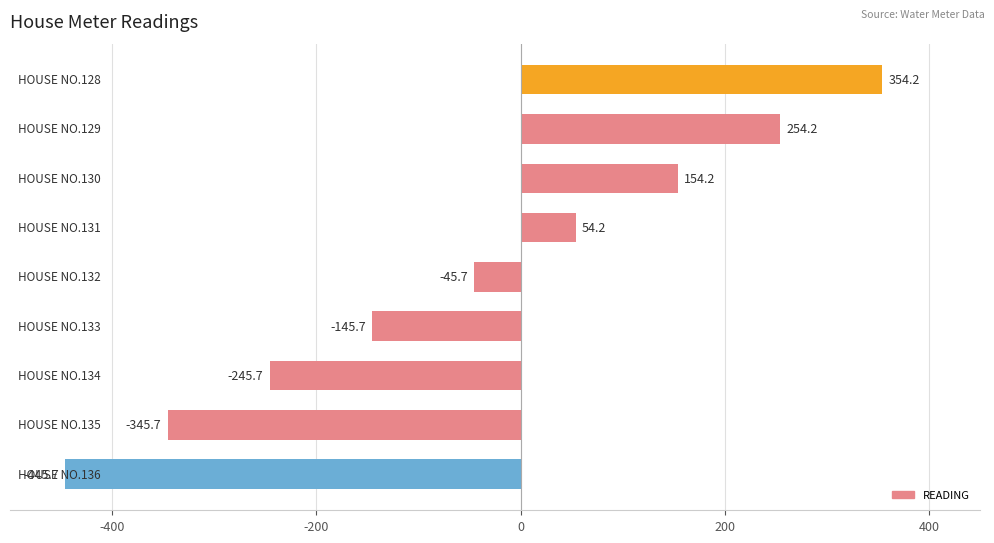

What is the value of the 5th bar from the top?

-45.7